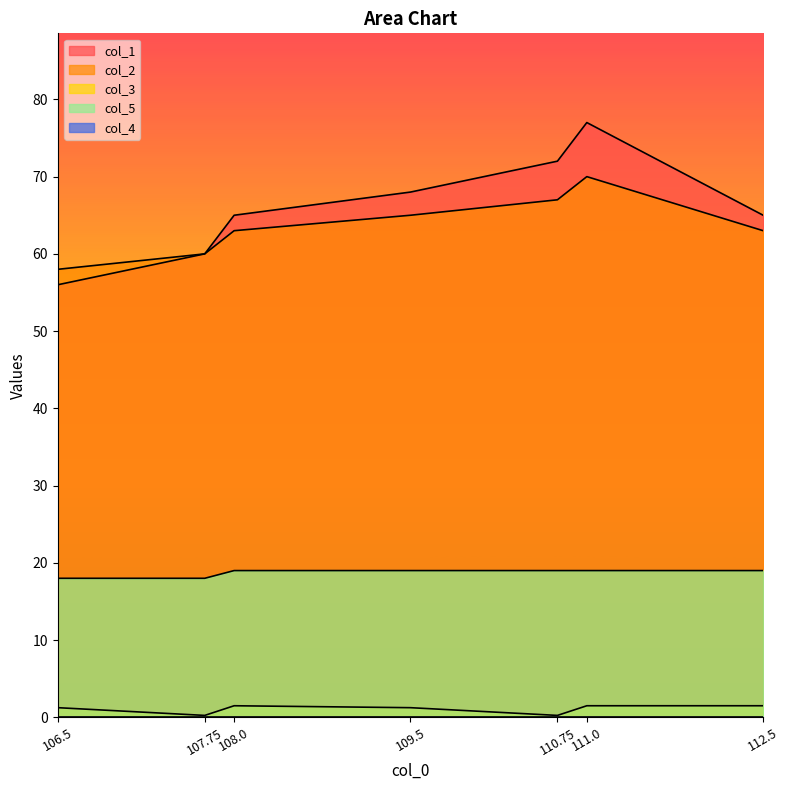

At which category is the sum across all series the highest?

111.0